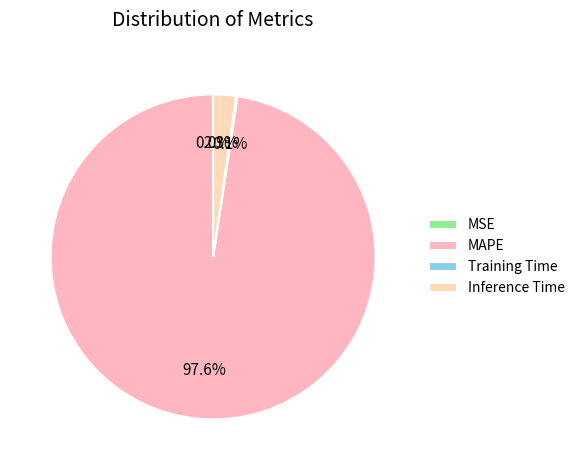

Is it true that MSE is 1% of the pie?

False